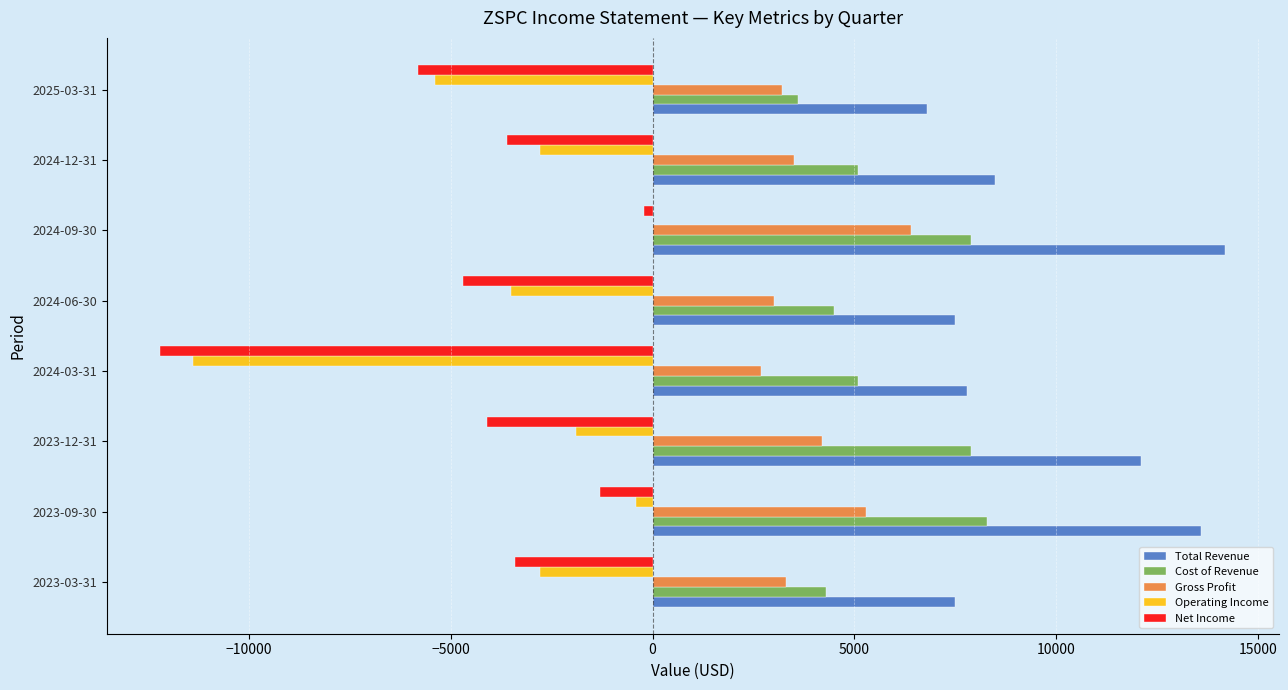

Which series has the largest total across all categories?

Total Revenue